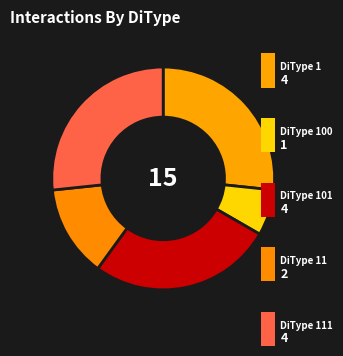

What is the smallest slice in the pie chart?

100